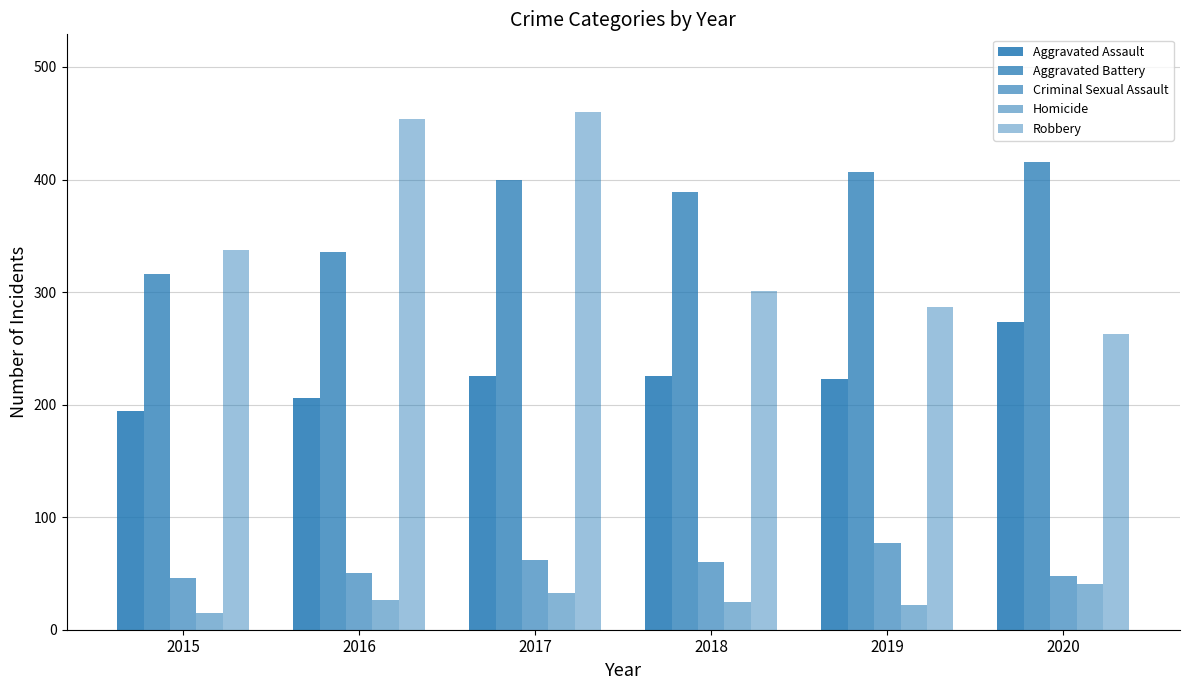

How many distinct data groups are displayed?

5